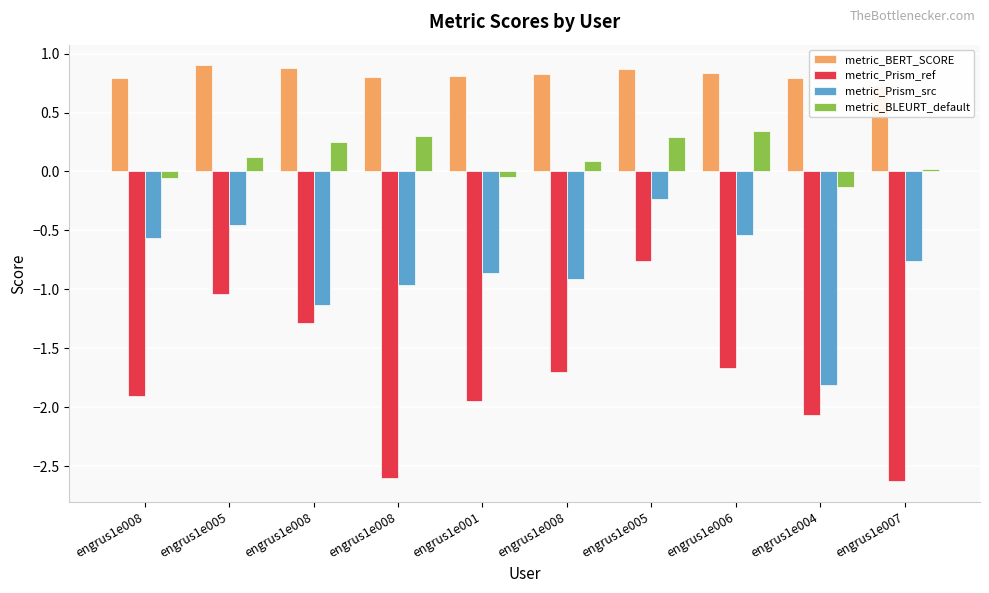

Reading right to left, what are all the values shown in this chart?

metric_BERT_SCORE: 0.7	0.8	0.8	0.9	0.8	0.8	0.8	0.9	0.9	0.8
metric_Prism_ref: -2.6	-2.1	-1.7	-0.8	-1.7	-1.9	-2.6	-1.3	-1.0	-1.9
metric_Prism_src: -0.8	-1.8	-0.5	-0.2	-0.9	-0.9	-1.0	-1.1	-0.5	-0.6
metric_BLEURT_default: 0.0	-0.1	0.3	0.3	0.1	-0.0	0.3	0.2	0.1	-0.1